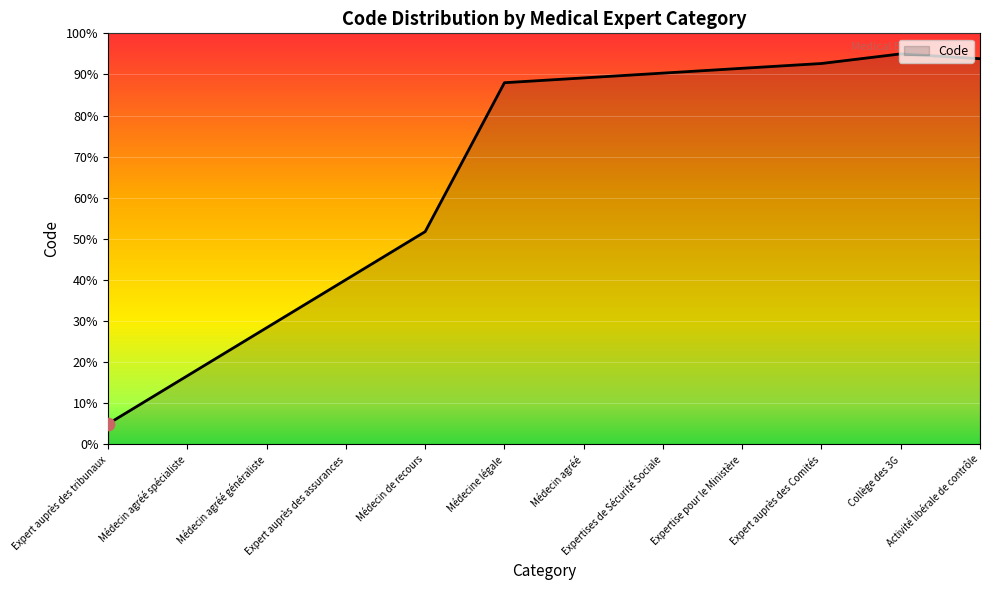

What is the change in value from Expert auprès des Comités to Activité libérale de contrôle?

+1.2